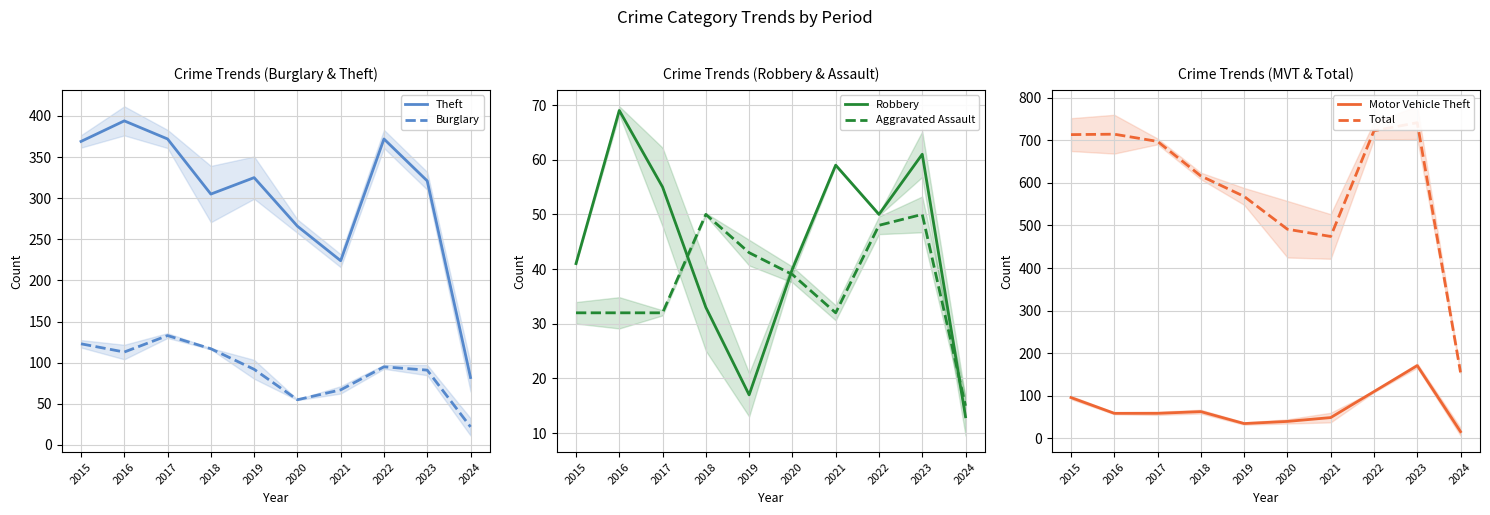

Between 2017 and 2018, which series saw the biggest shift?

Total